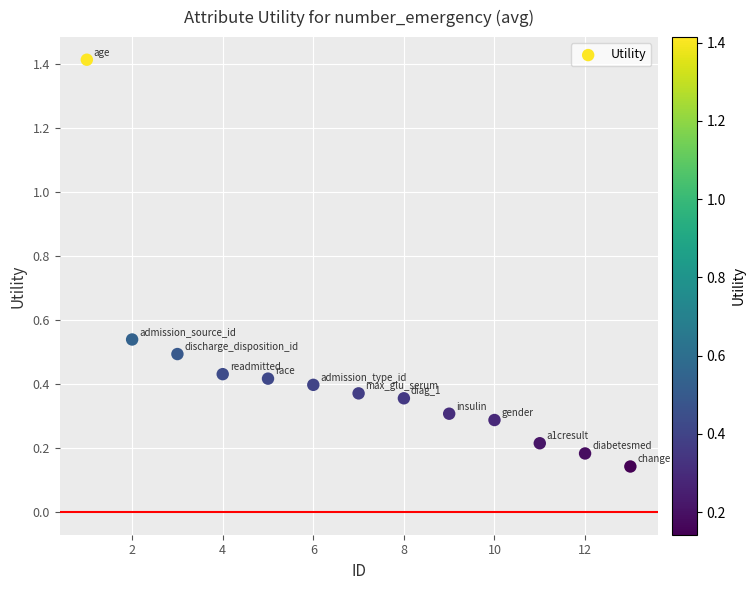

What is the range of X values (max minus min)?

12.0